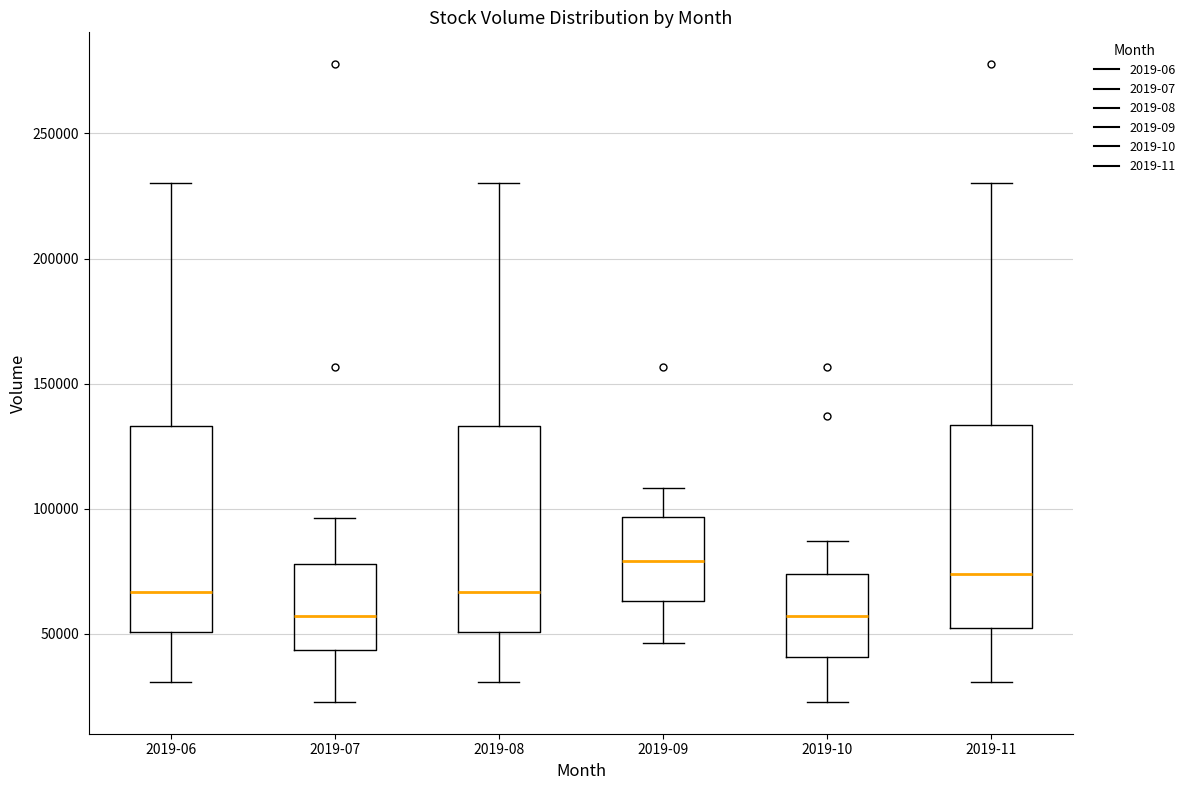

Reading left to right, transcribe this box plot: for each box, give where its median line is, the range the box spans, and where its two whiskers end, as read against the y-axis. The values are not printed on the chart, so give them approximately, as read against the axis.

2019-06: median 65000, box 50000 to 135000, whiskers 30000 to 230000
2019-07: median 55000, box 45000 to 80000, whiskers 25000 to 95000
2019-08: median 65000, box 50000 to 135000, whiskers 30000 to 230000
2019-09: median 80000, box 65000 to 95000, whiskers 45000 to 110000
2019-10: median 55000, box 40000 to 75000, whiskers 25000 to 85000
2019-11: median 75000, box 50000 to 135000, whiskers 30000 to 230000